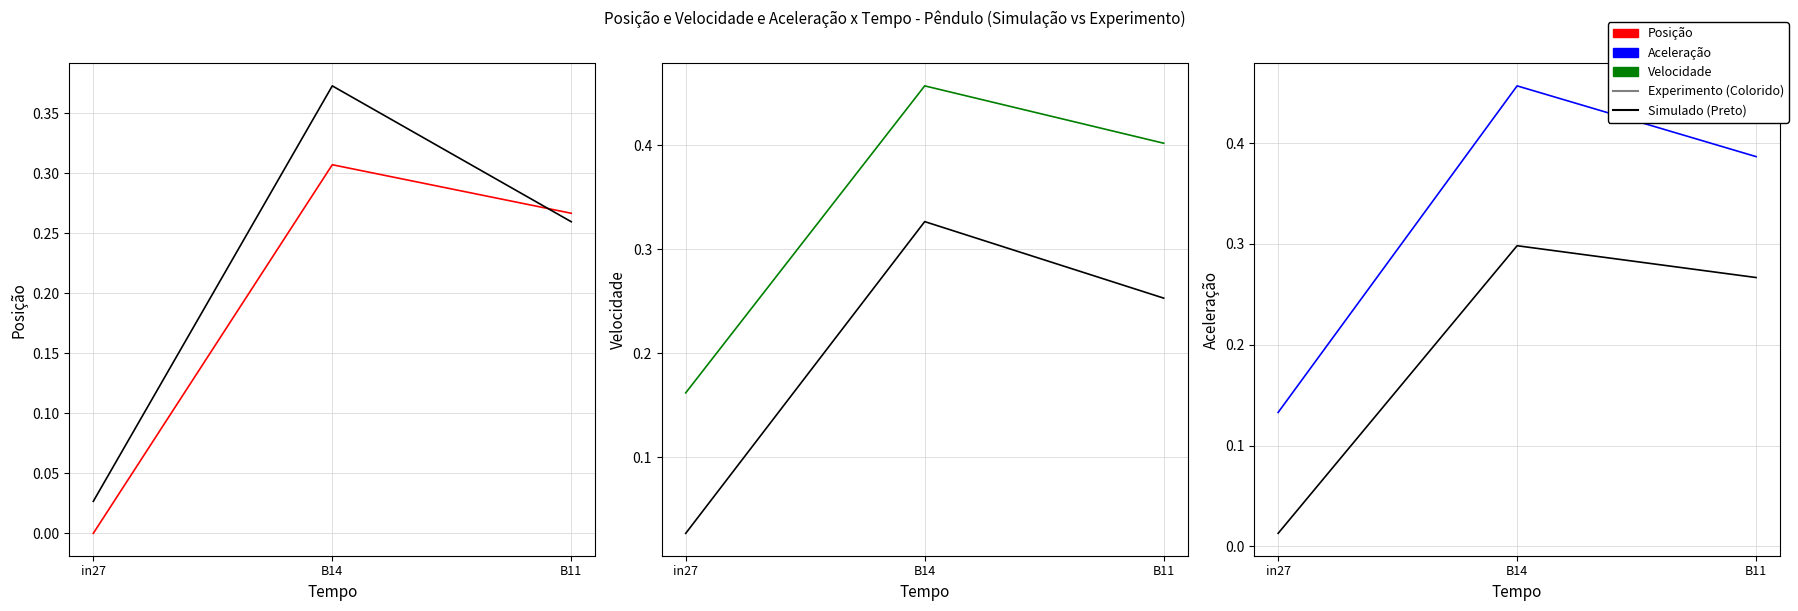

Is this an area chart (filled region under the line)?

No